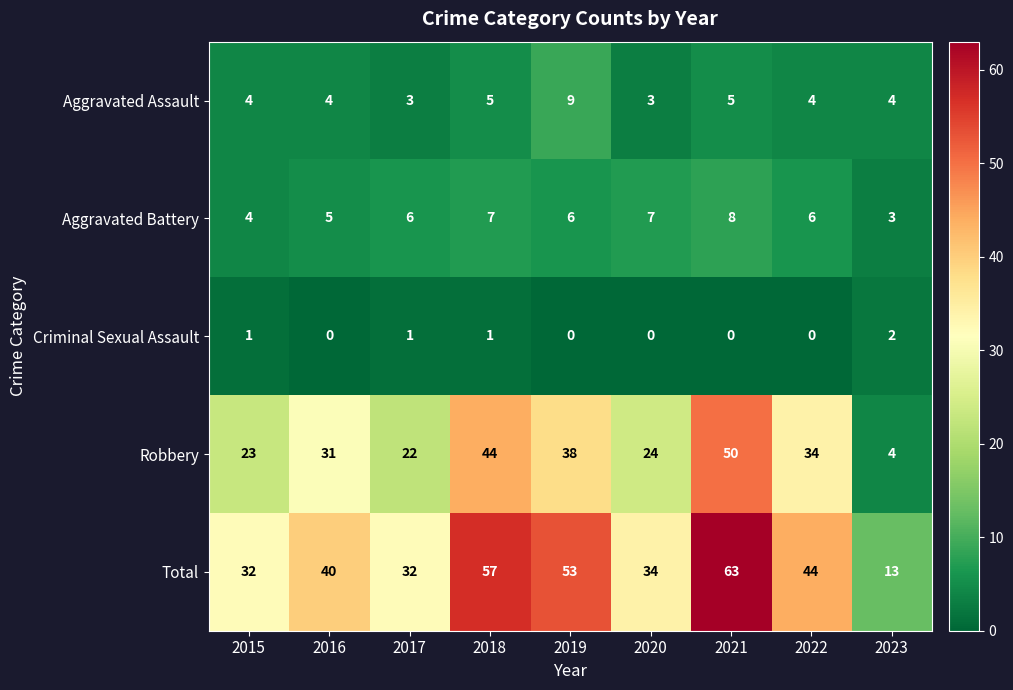

Which series has the largest total across all categories?

Total